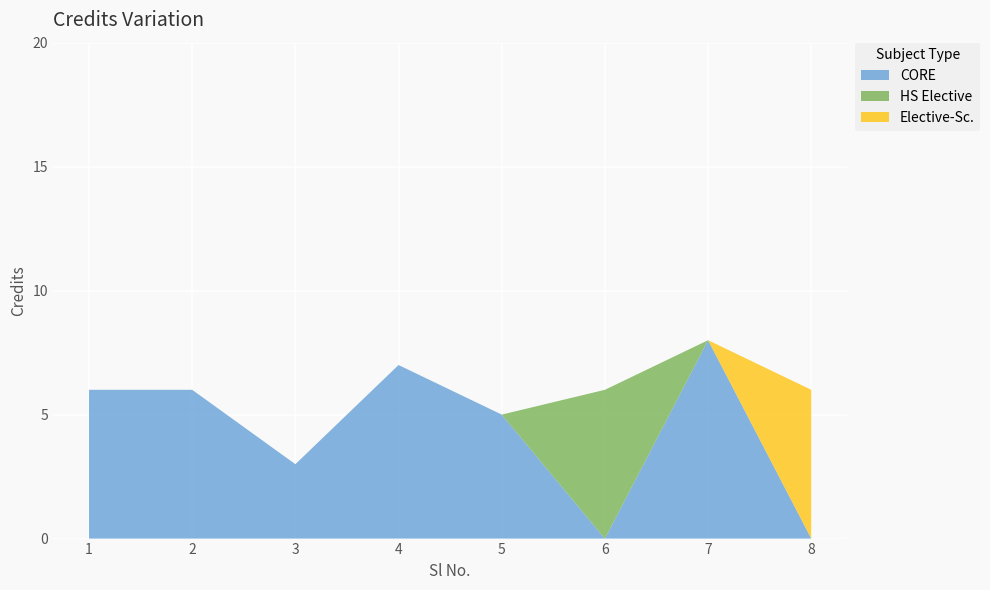

Reading left to right, transcribe all the data shown in this chart.

1=6	2=6	3=3	4=7	5=5	6=6	7=8	8=6